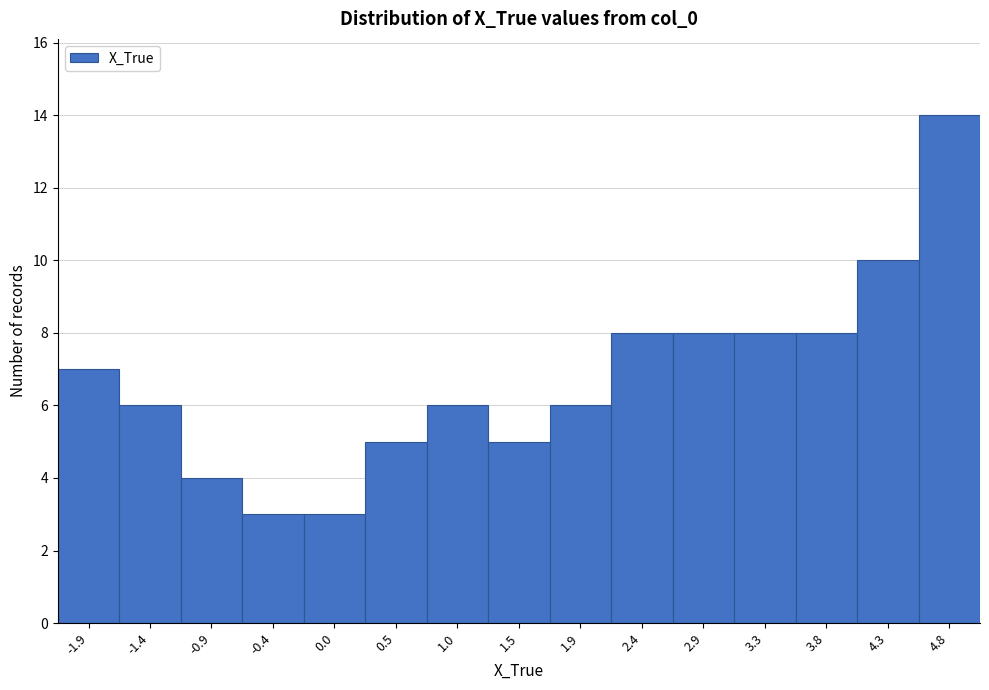

Which range on the x-axis has the tallest bar?

4.55 to 5.00